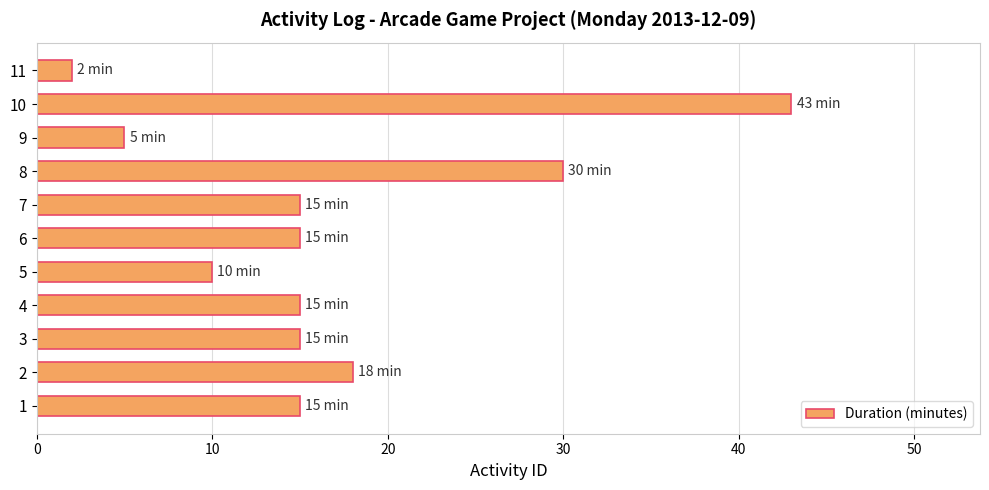

What is the average value?

17